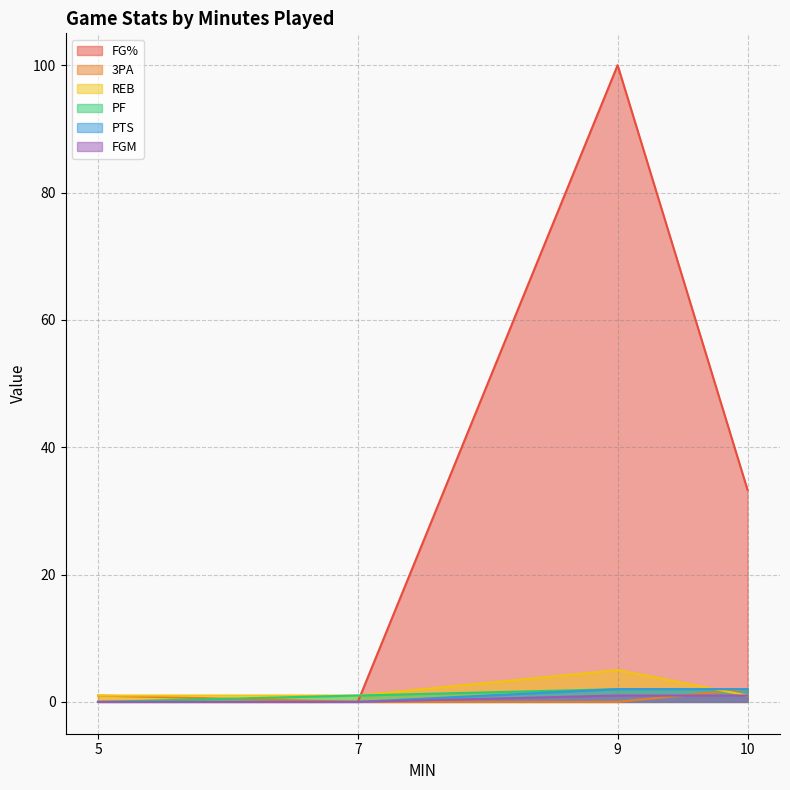

Is it true that FG% equals -53.9 at 5?

False